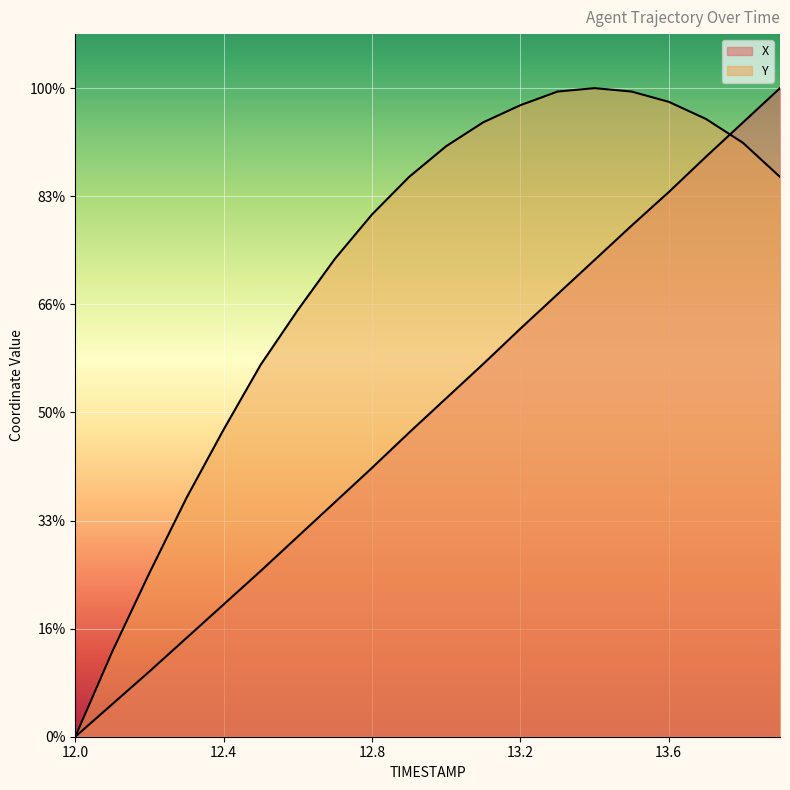

What value does the X series have at 12.7?

1522.2